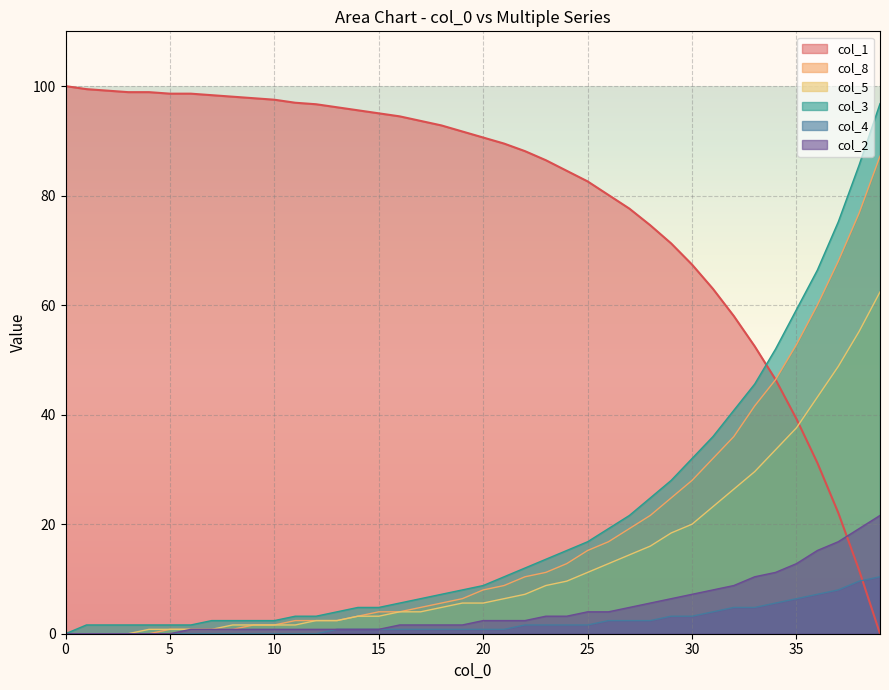

True or false: col_3 has more than 1 points higher than both neighbors.

False